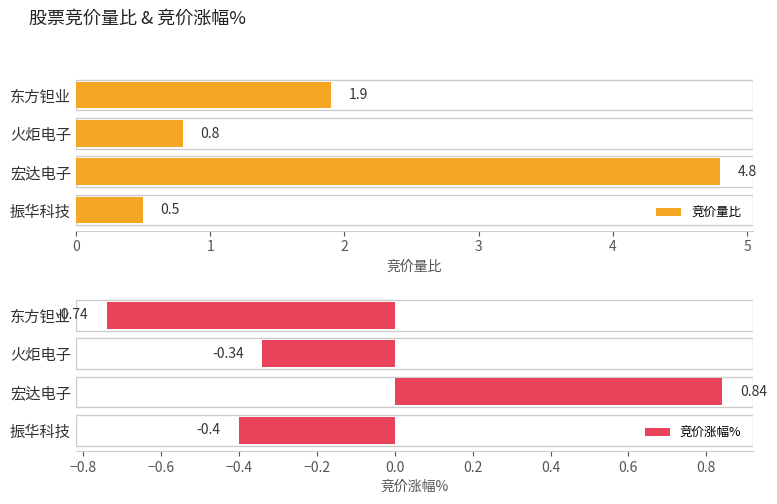

The value of 竞价量比 at 宏达电子 is 6.3. True or false?

False